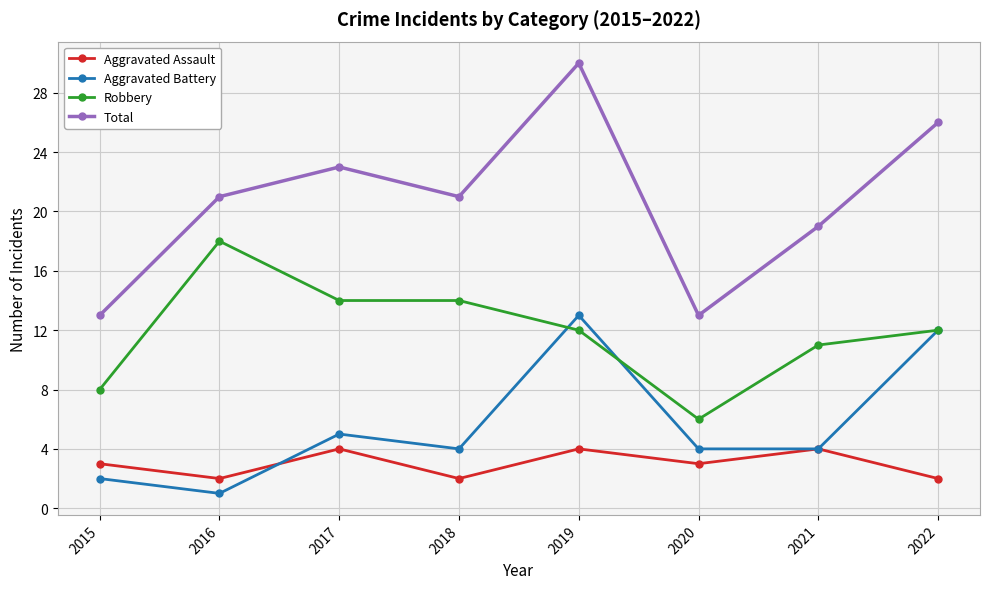

True or false: Aggravated Battery has a value of 4 at 2018.

True